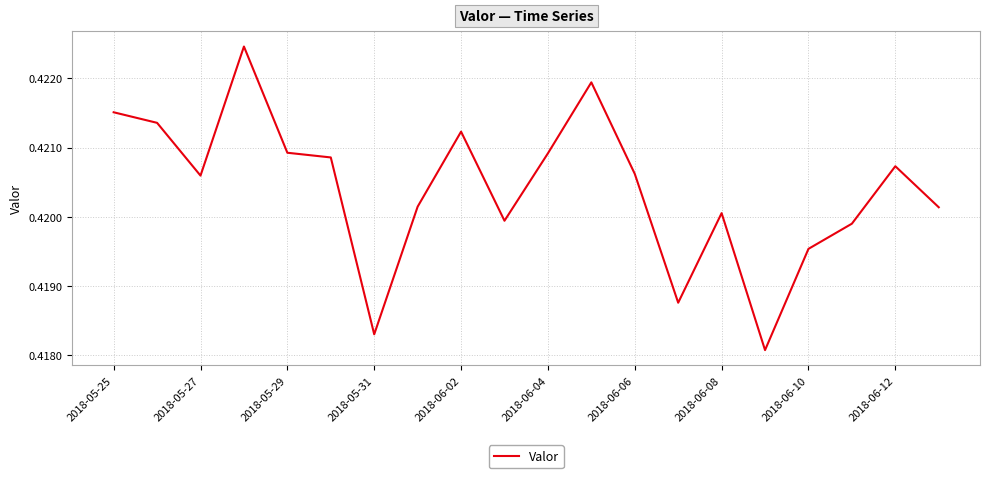

Count the values in the range 0 to 1.

20